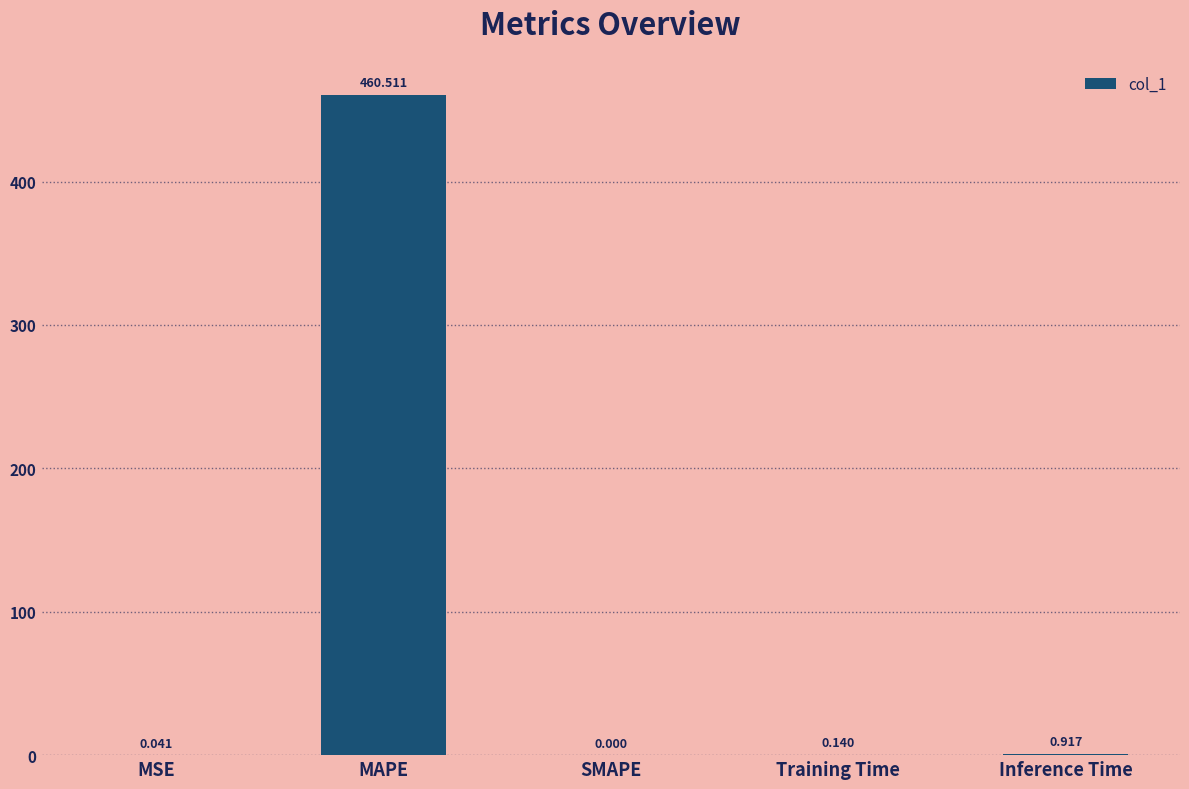

Between SMAPE and MSE, which is larger?

MSE